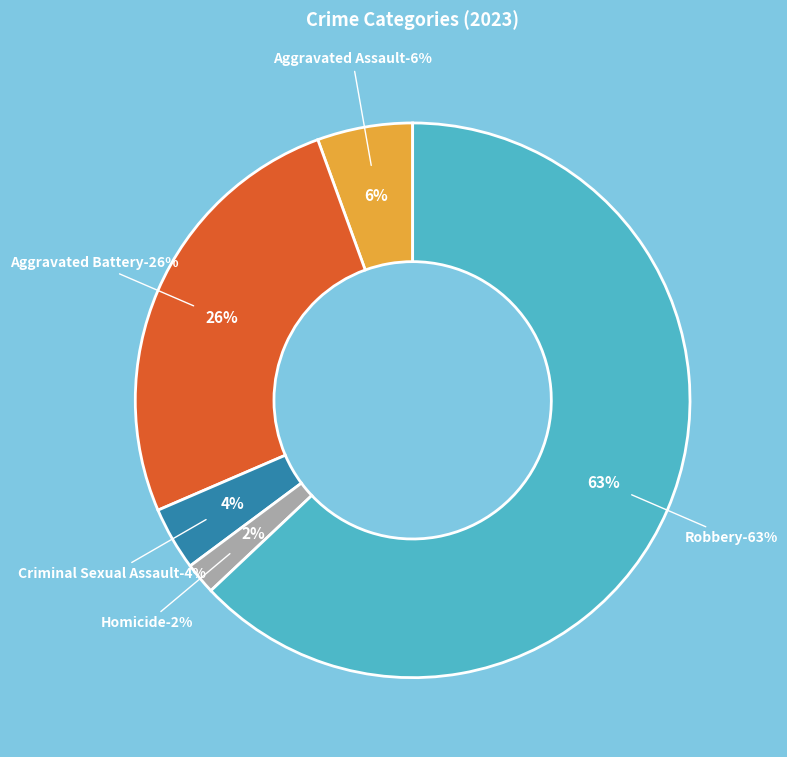

To the nearest percent, what is the difference between the Criminal Sexual Assault and Aggravated Assault slice percentages?

2%